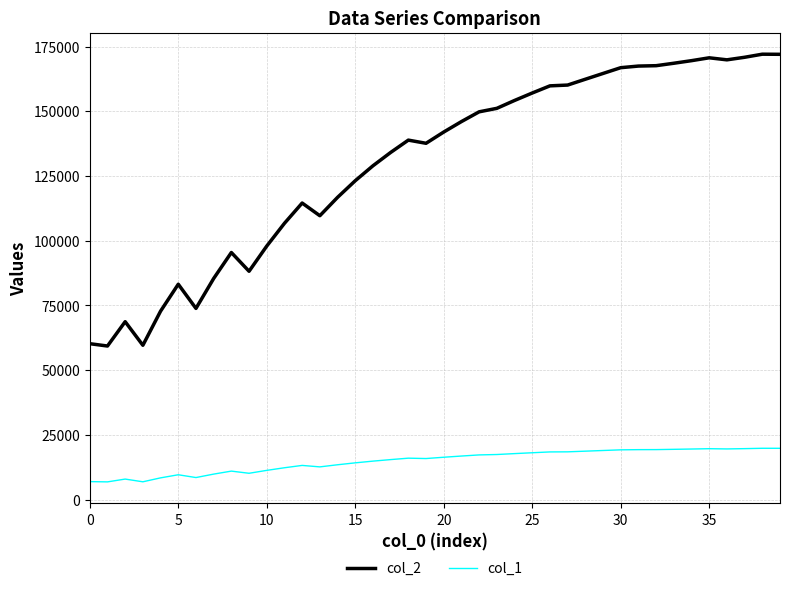

True or false: col_2 and col_1 cross at least once.

False